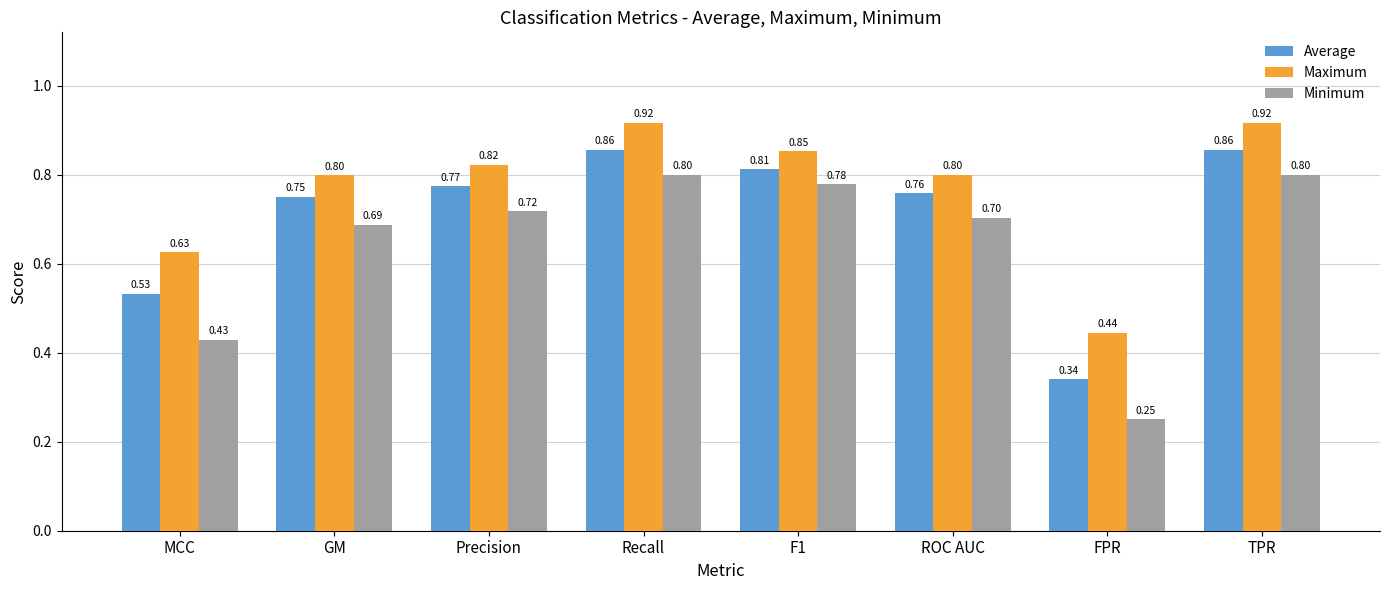

Which series has the largest total across all categories?

Maximum